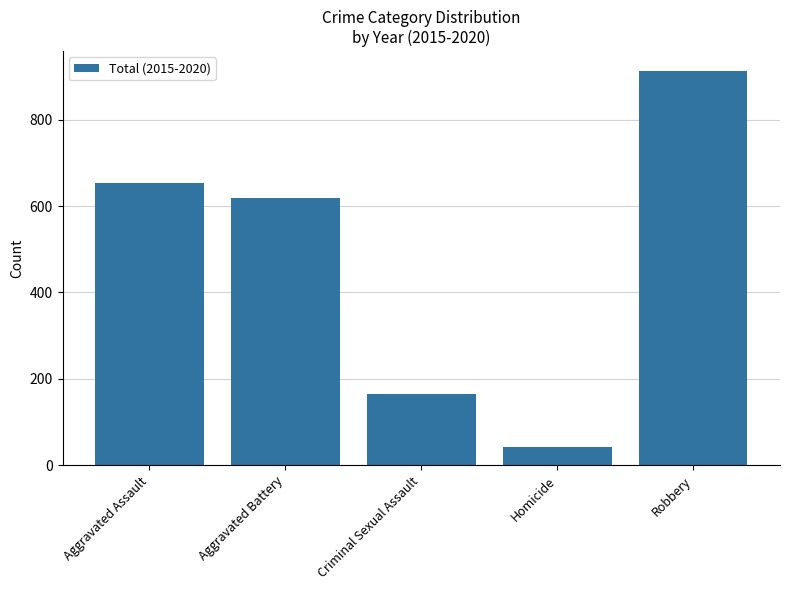

True or false: the data shows 129 at Aggravated Battery.

False